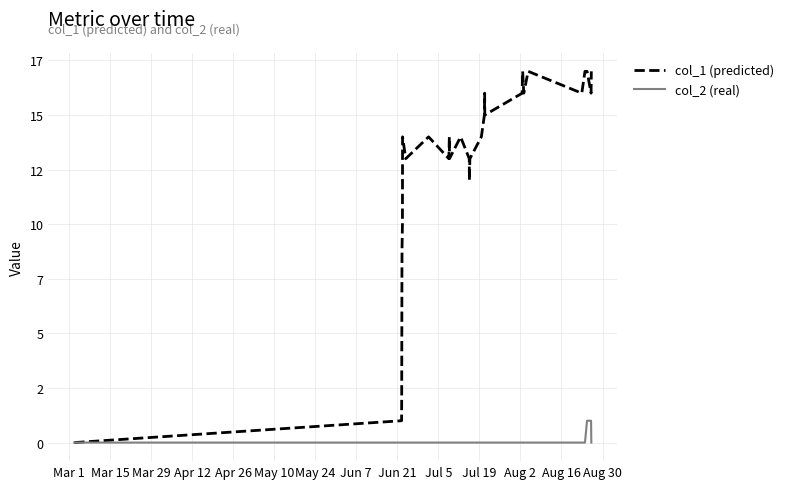

Which series has the largest total across all categories?

col_1 (predicted)